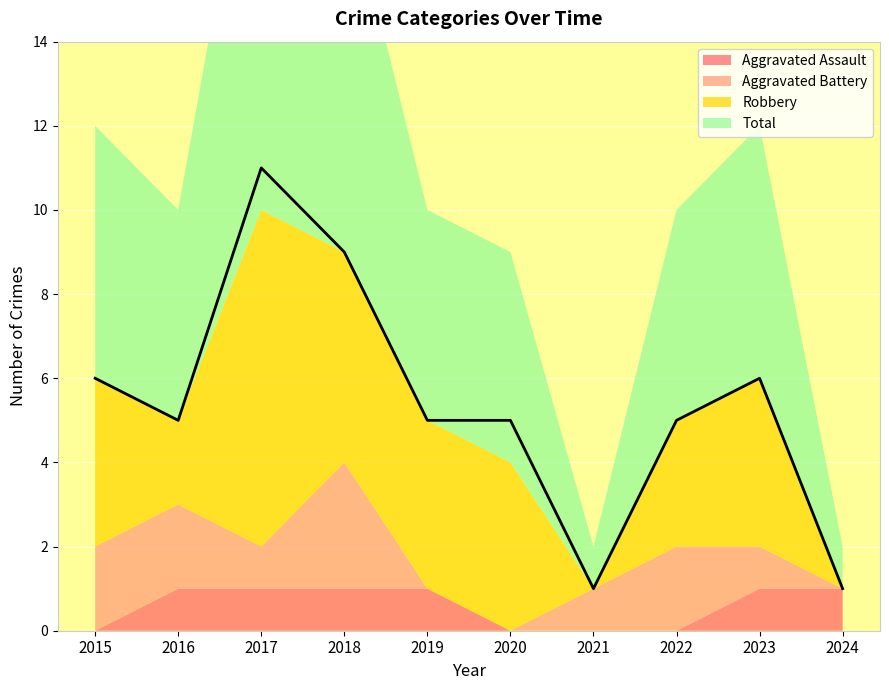

Is the value of Robbery at 2022 greater than the value of Aggravated Battery at 2021?

Yes